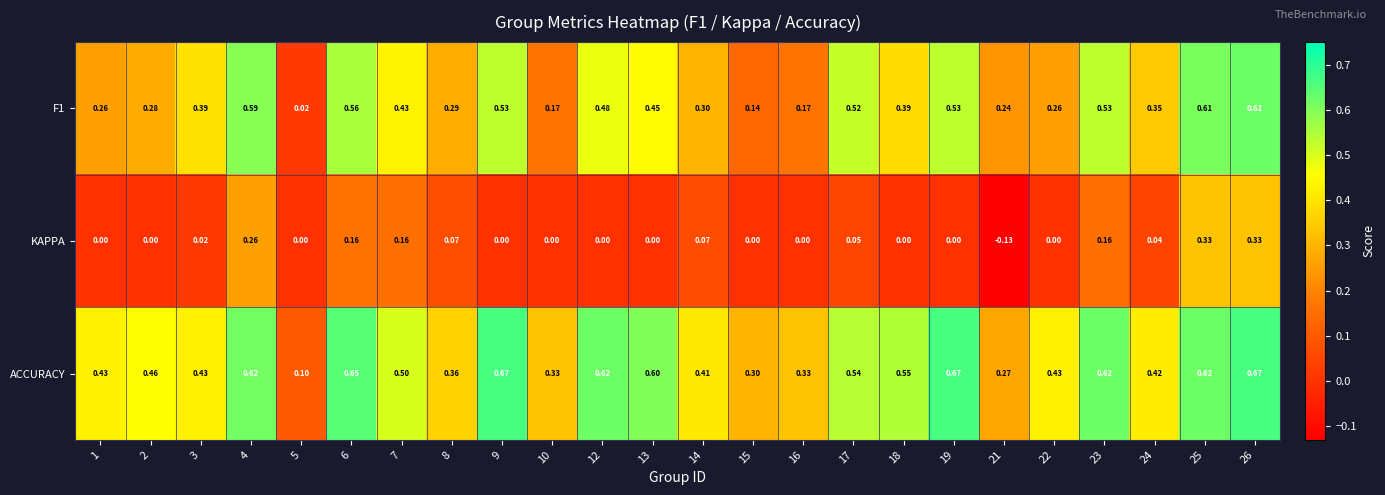

Which series has the largest total across all categories?

ACCURACY